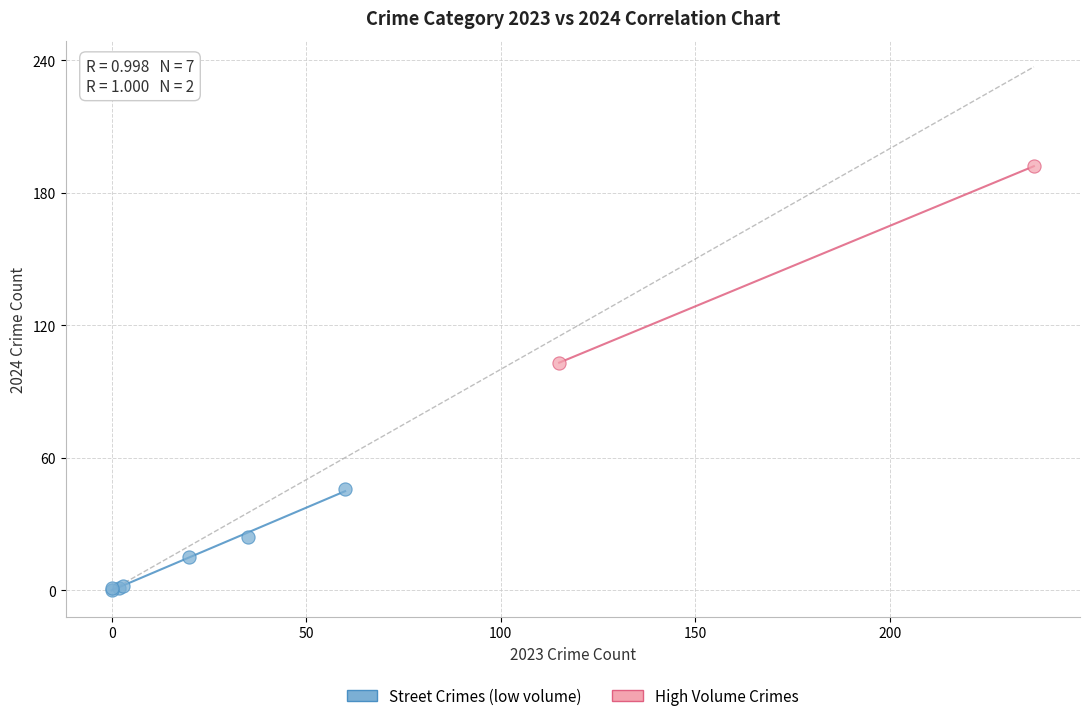

Which series has the largest Y range (max minus min)?

High Volume Crimes